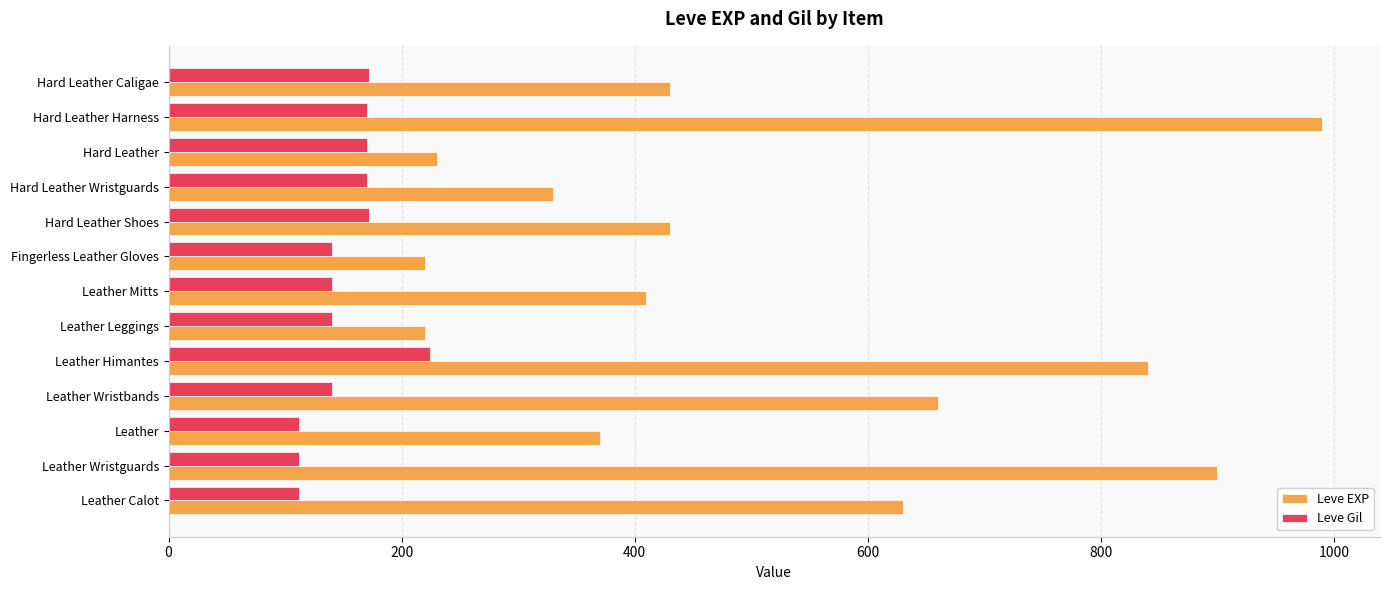

What is the difference between the maximum and second lowest values in the Leve Gil series?

112